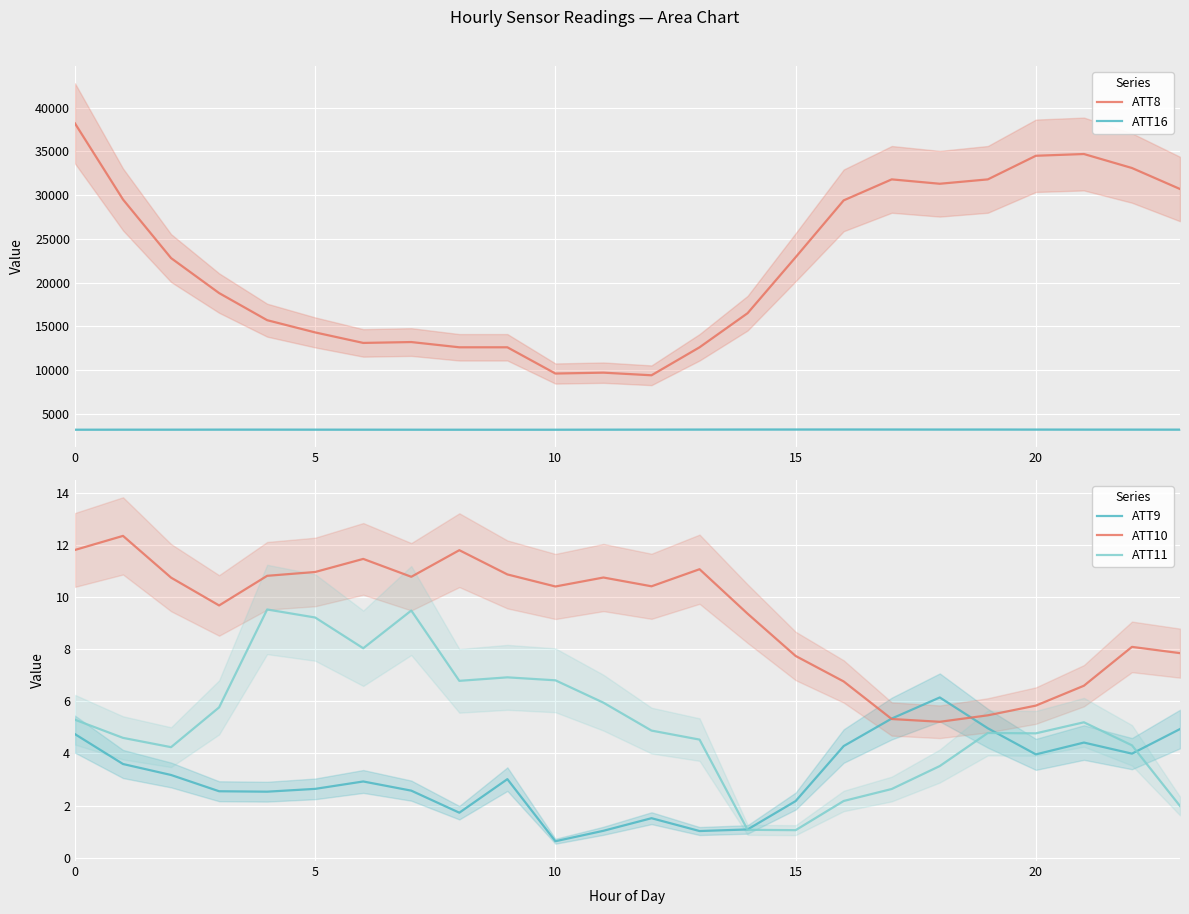

How many distinct data groups are displayed?

5